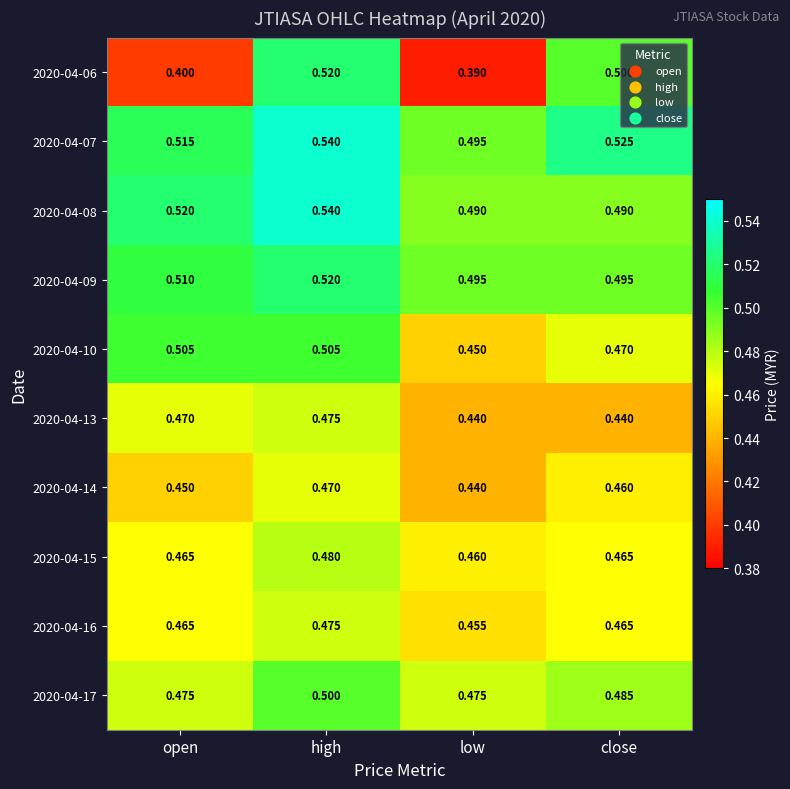

What is the maximum value shown in the chart?

0.5